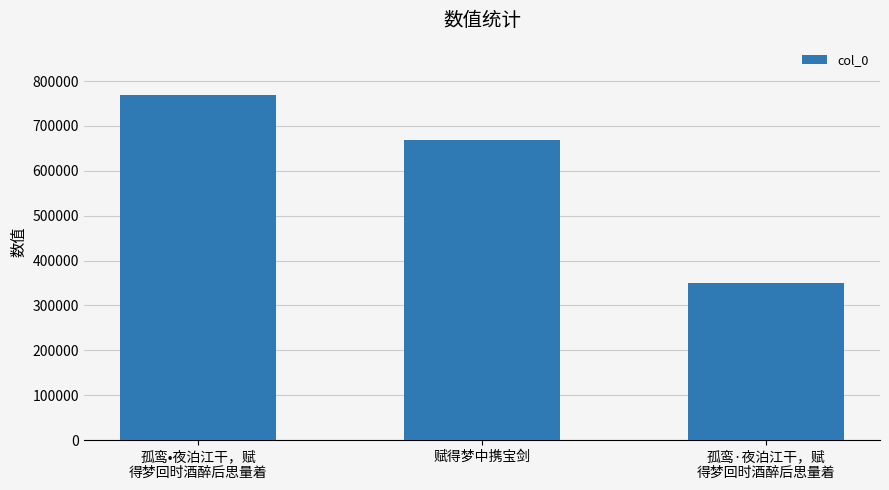

Is it true that the value at 赋得梦中携宝剑 is 379028?

False